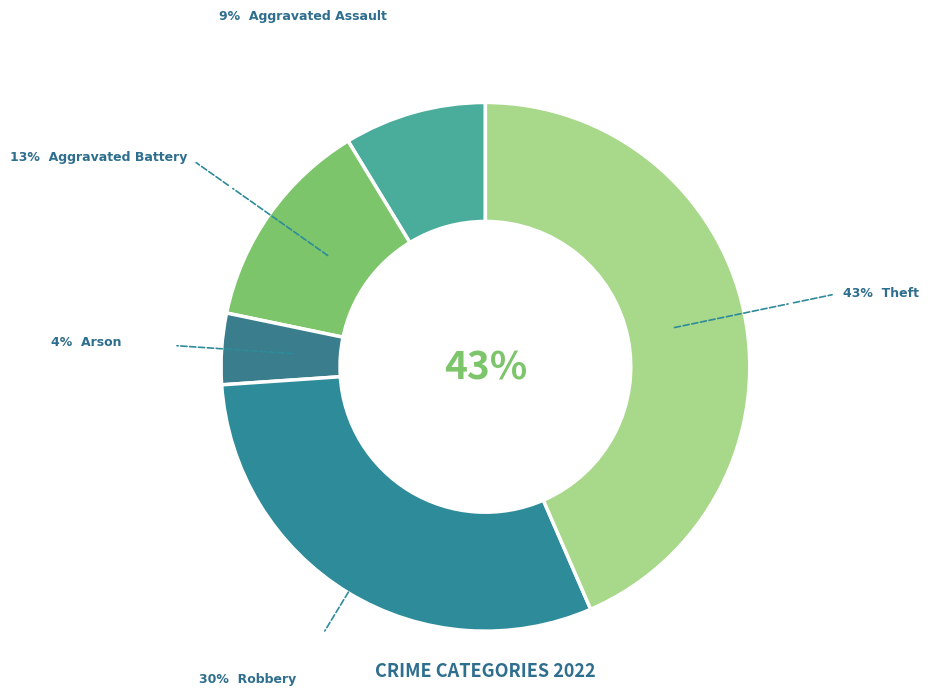

How many slices are in this pie chart?

5